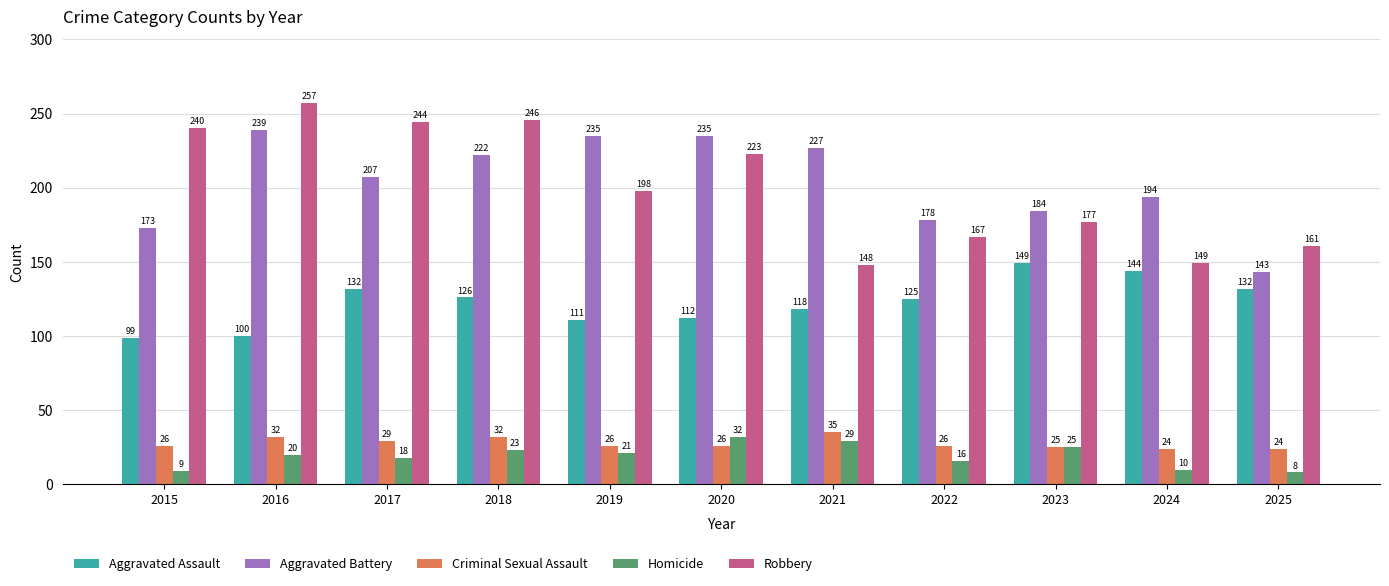

What is the smallest value displayed?

8